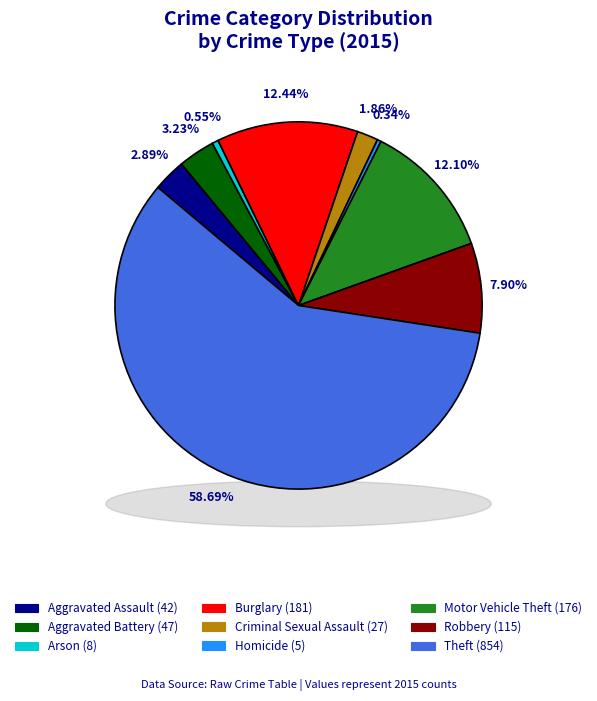

Which category has the biggest portion of the pie?

Theft